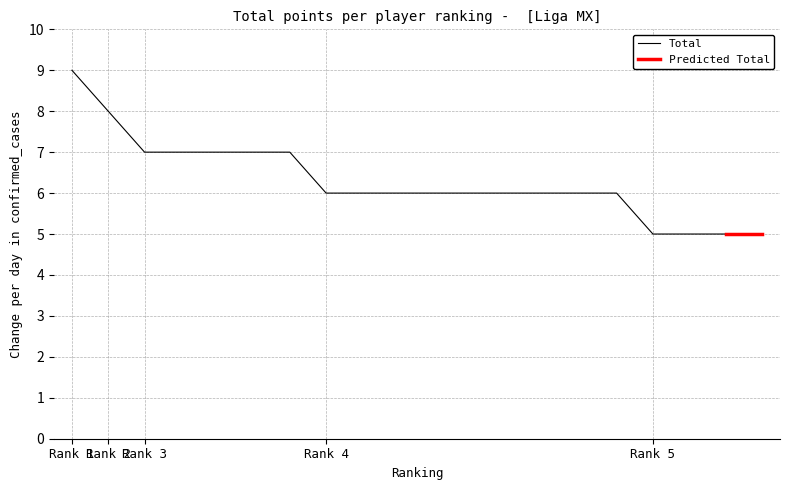

Which category has the highest value in the Total series?

Rank 1